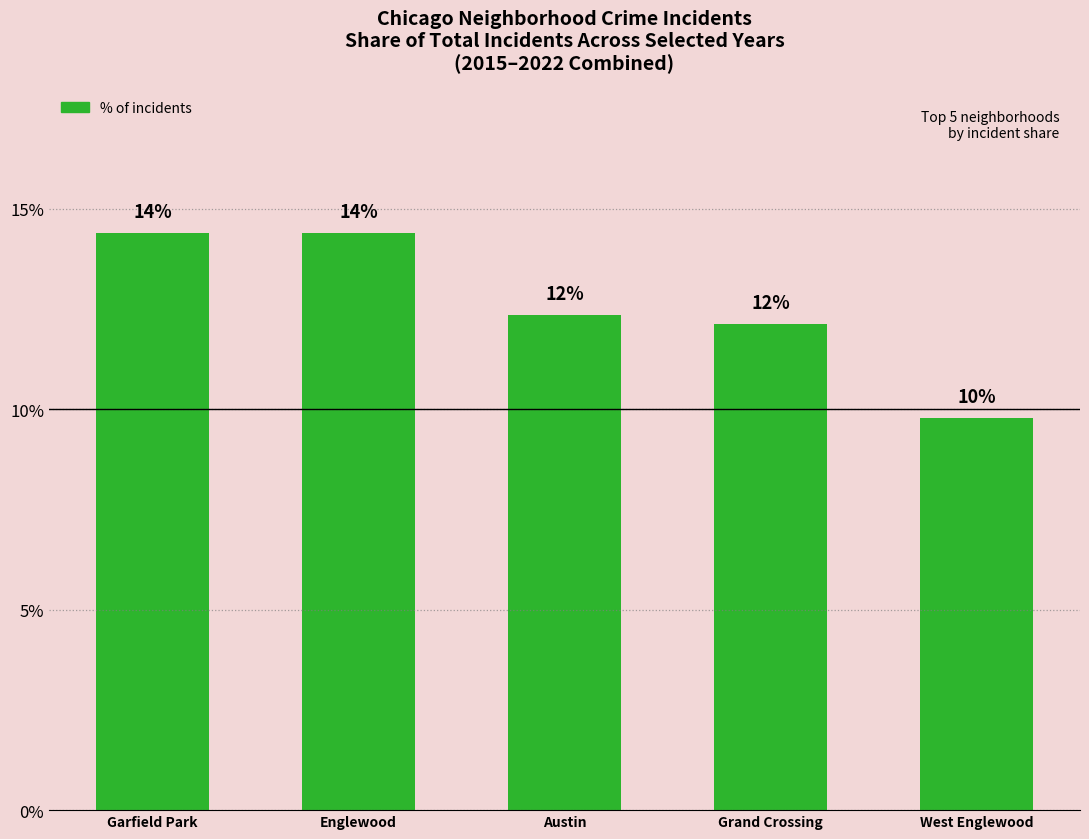

Which label corresponds to the smallest value in the chart?

West Englewood